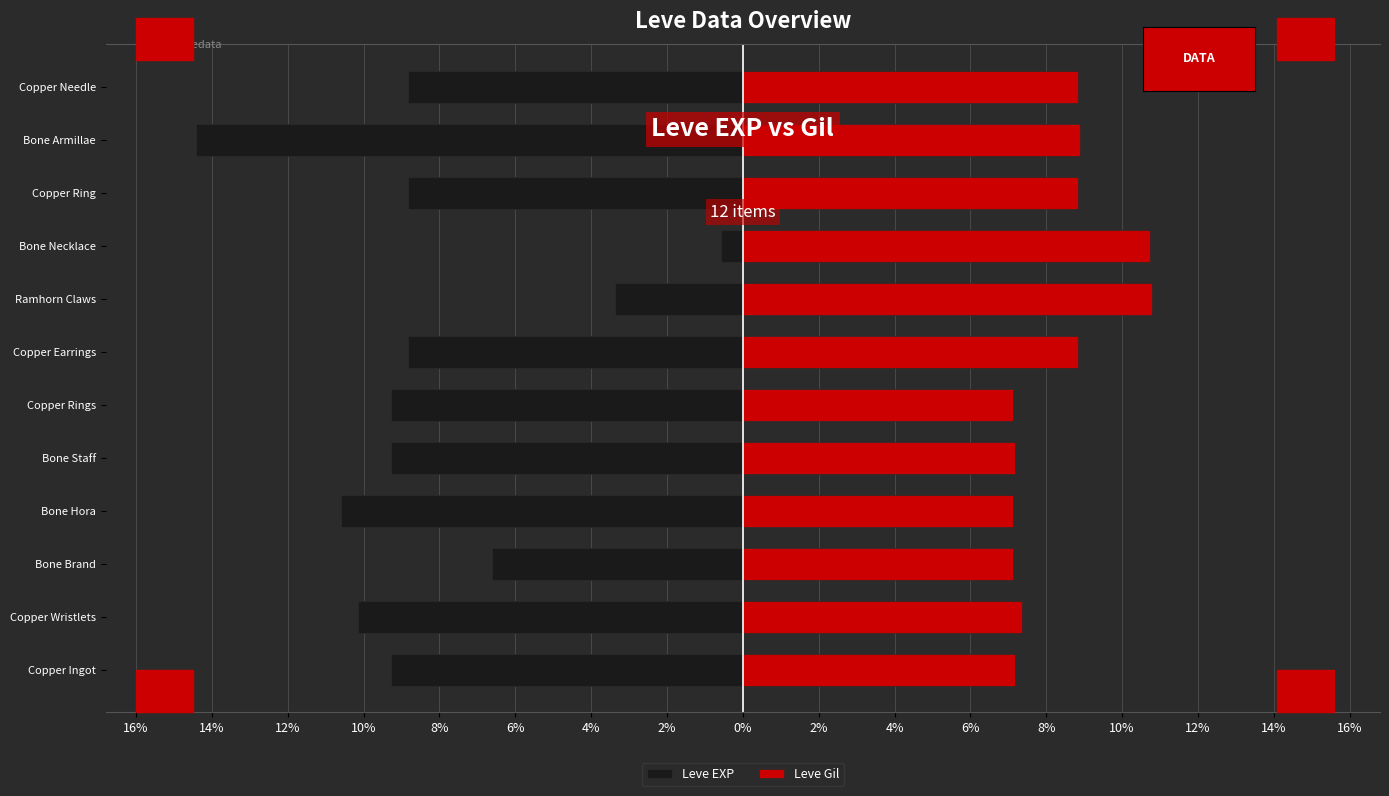

Which series changed the most between Bone Necklace and Bone Armillae?

Leve EXP